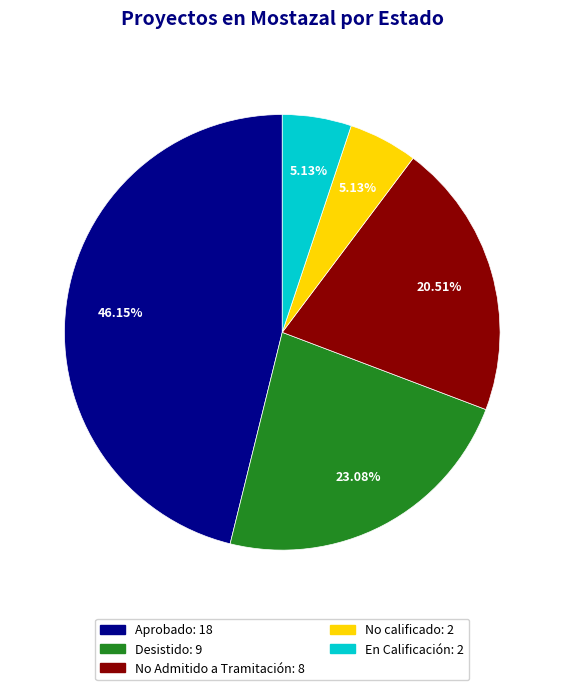

What percentage do Desistido and No calificado together represent?

28.2%